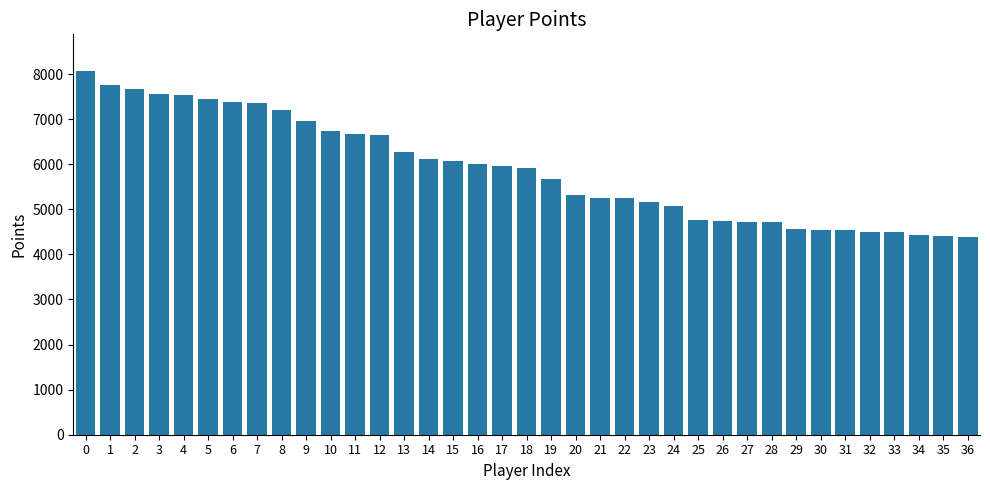

What is the maximum value shown in the chart?

8073